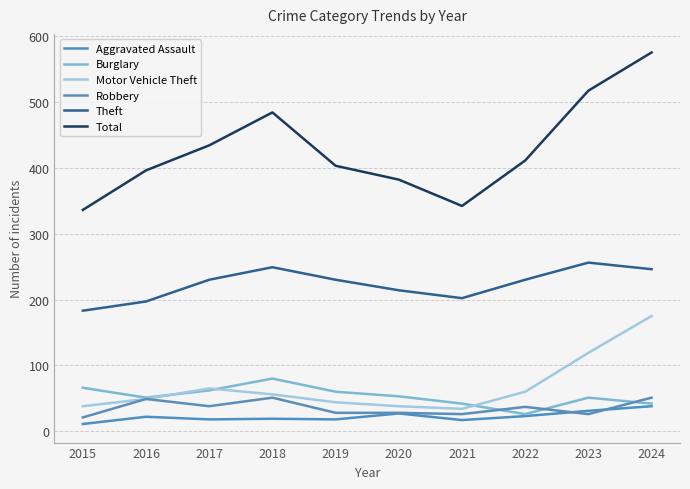

What is the value of the Total point at the 9th from the left?

517